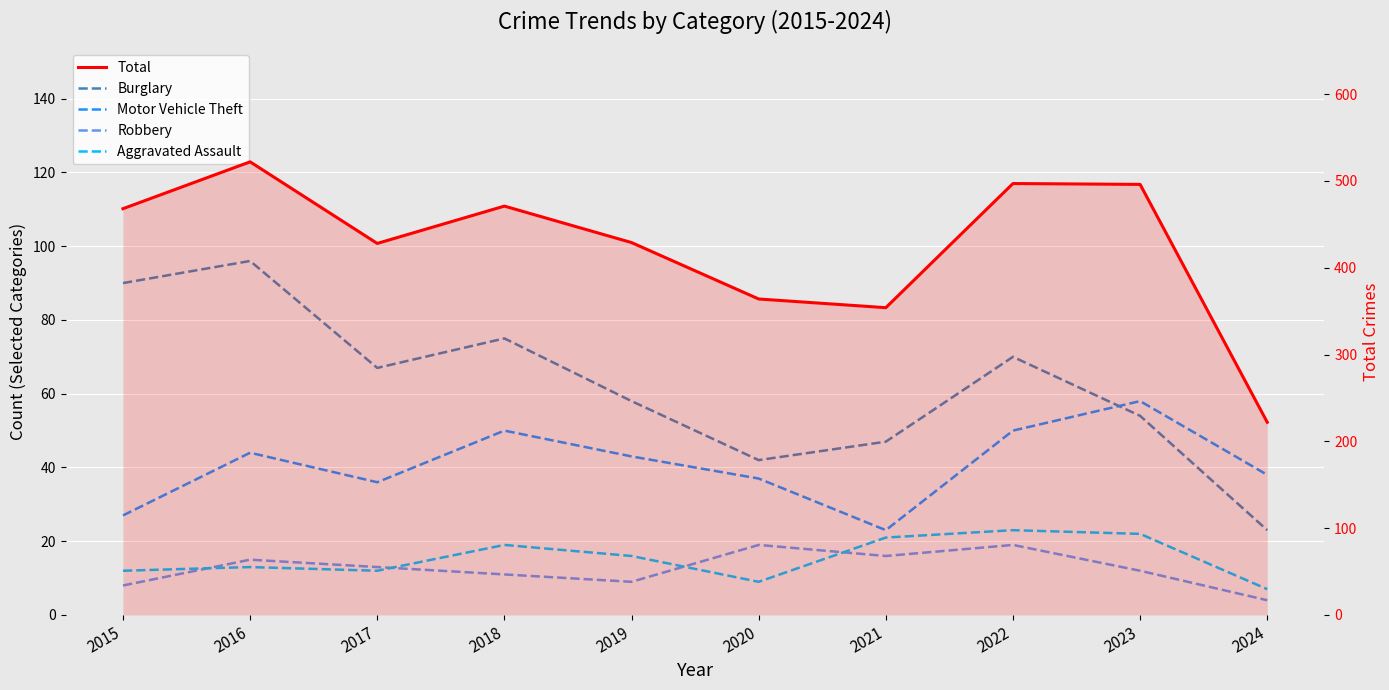

Is it true that Robbery equals 3 at 2018?

False